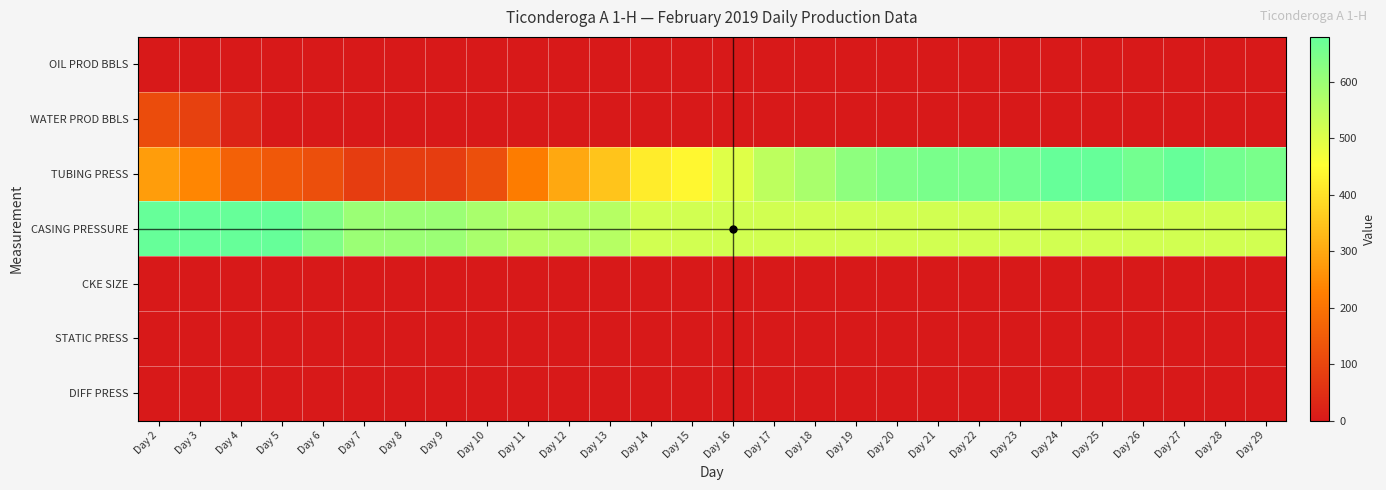

Which series has the widest spread of values?

TUBING PRESS